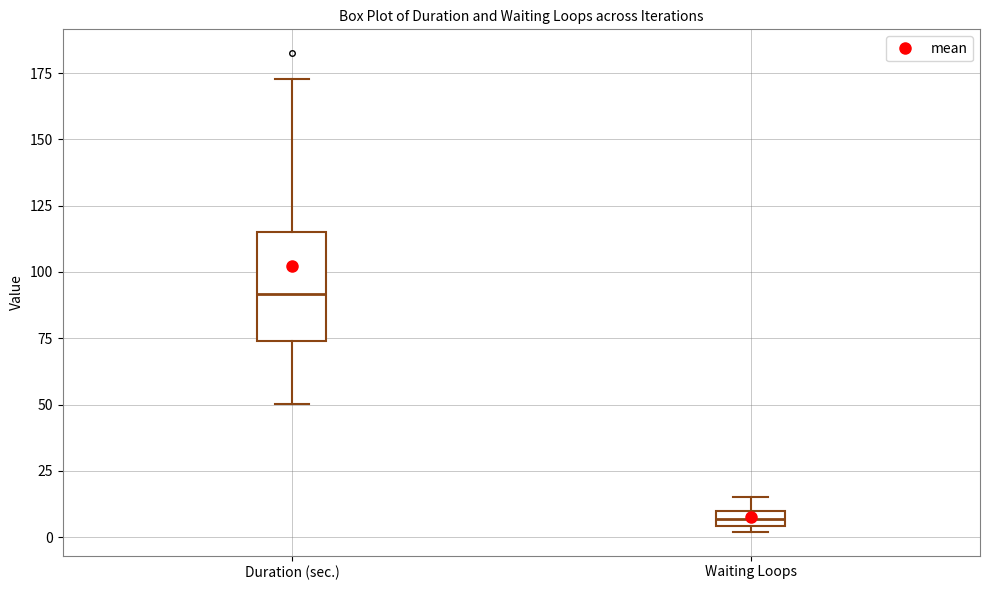

Comparing the boxes themselves (not the whiskers), which one is the tallest?

Duration (sec.)